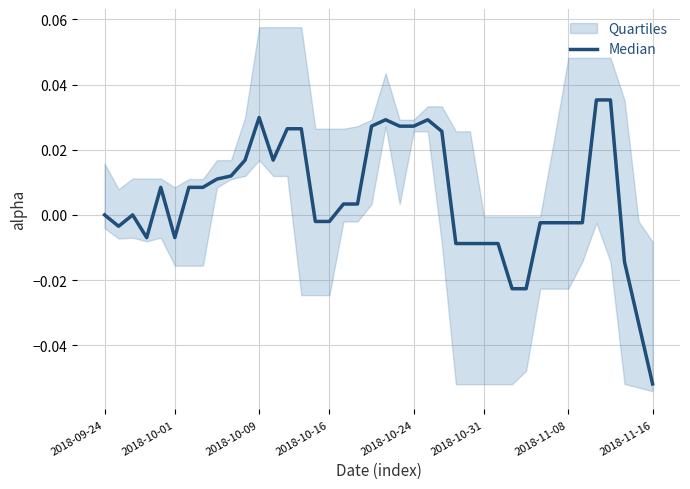

Does the chart display data point markers on the line(s)?

No